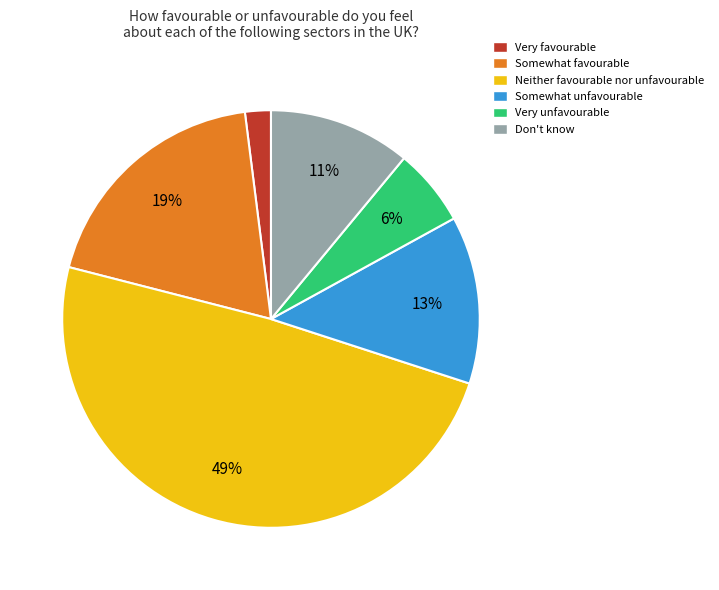

What percentage is the Don't know slice, to the nearest percent?

11%